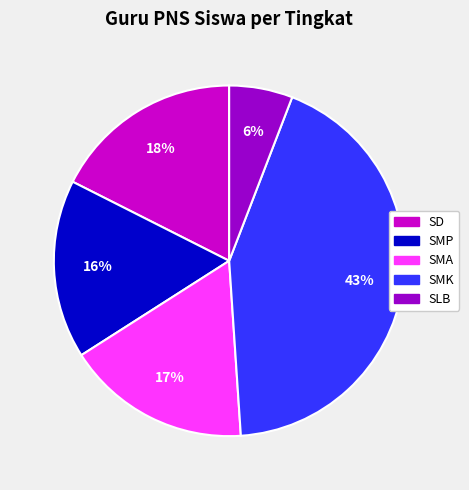

What percentage is the SMA slice, to the nearest percent?

17%